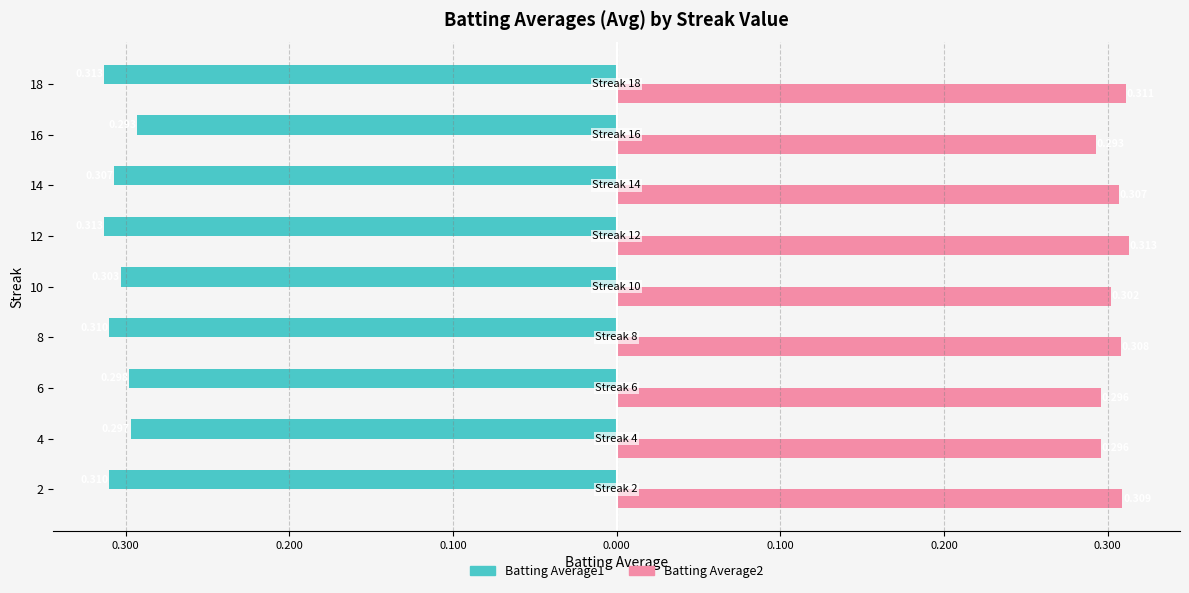

What are all the series names shown in the legend?

Batting Average1, Batting Average2